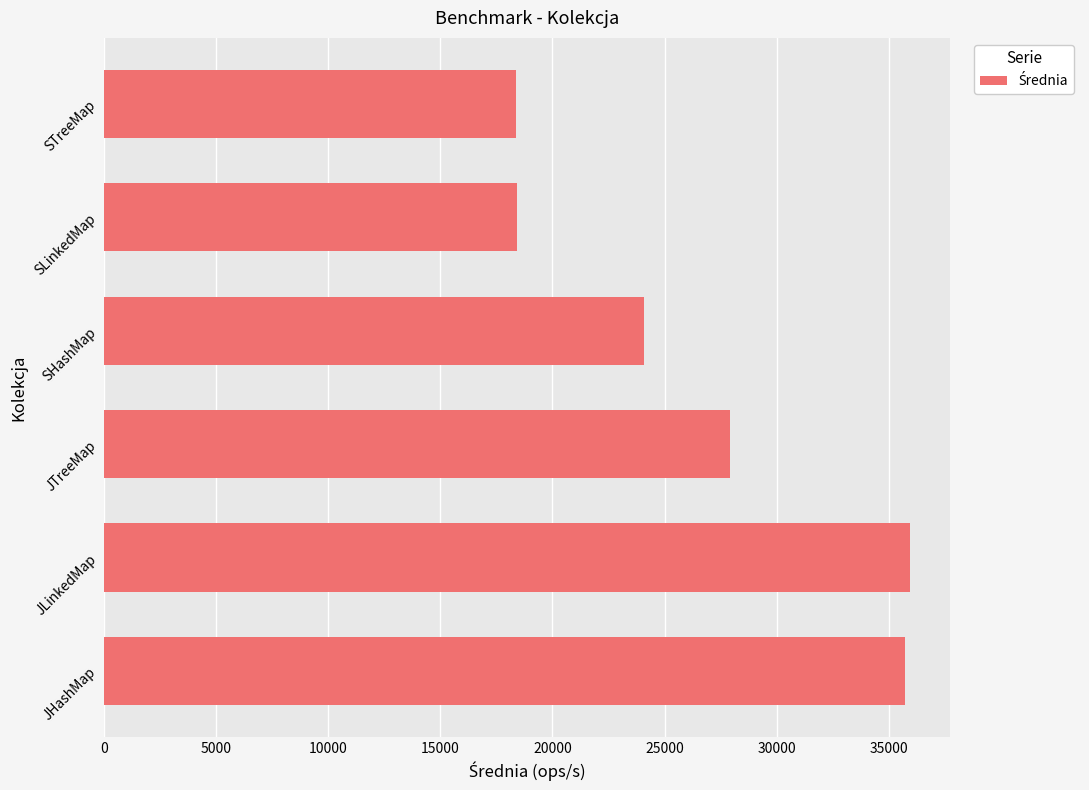

What is the approximate value at STreeMap?

18363.9